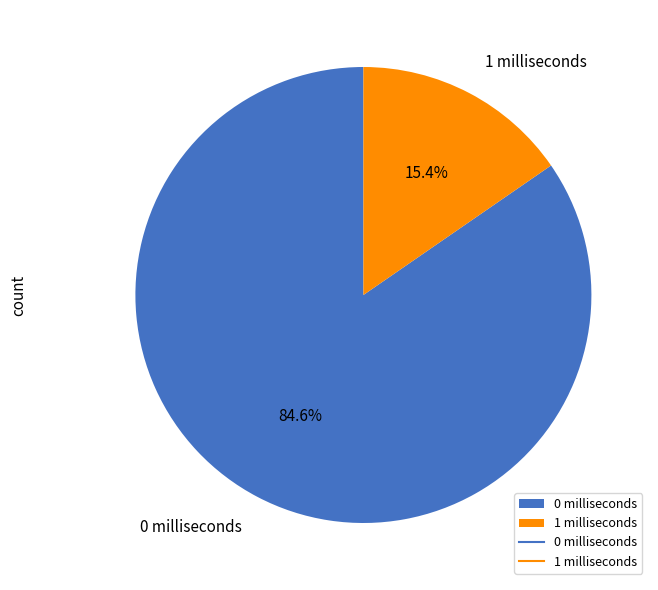

Which slice is the smallest?

1 milliseconds